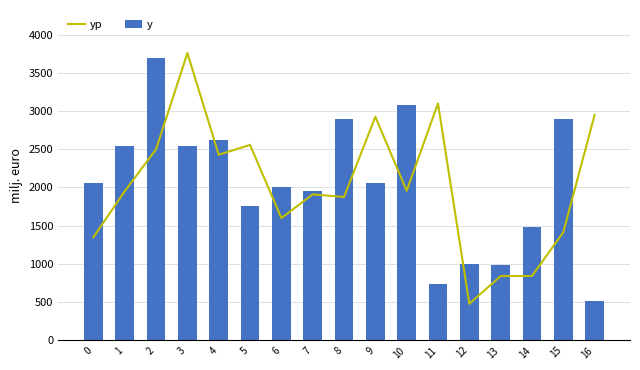

Reading right to left, transcribe all the data shown in this chart.

yp: 16=2949.6	15=1413.0	14=842.1	13=839.9	12=477.2	11=3100.4	10=1957.2	9=2925.9	8=1875.8	7=1910.2	6=1599.5	5=2557.4	4=2428.2	3=3758.9	2=2500.8	1=1951.9	0=1348.5
y: 16=520.0	15=2900.0	14=1480.0	13=980.0	12=1000.0	11=740.0	10=3080.0	9=2060.0	8=2900.0	7=1960.0	6=2000.0	5=1760.0	4=2620.0	3=2540.0	2=3700.0	1=2540.0	0=2060.0